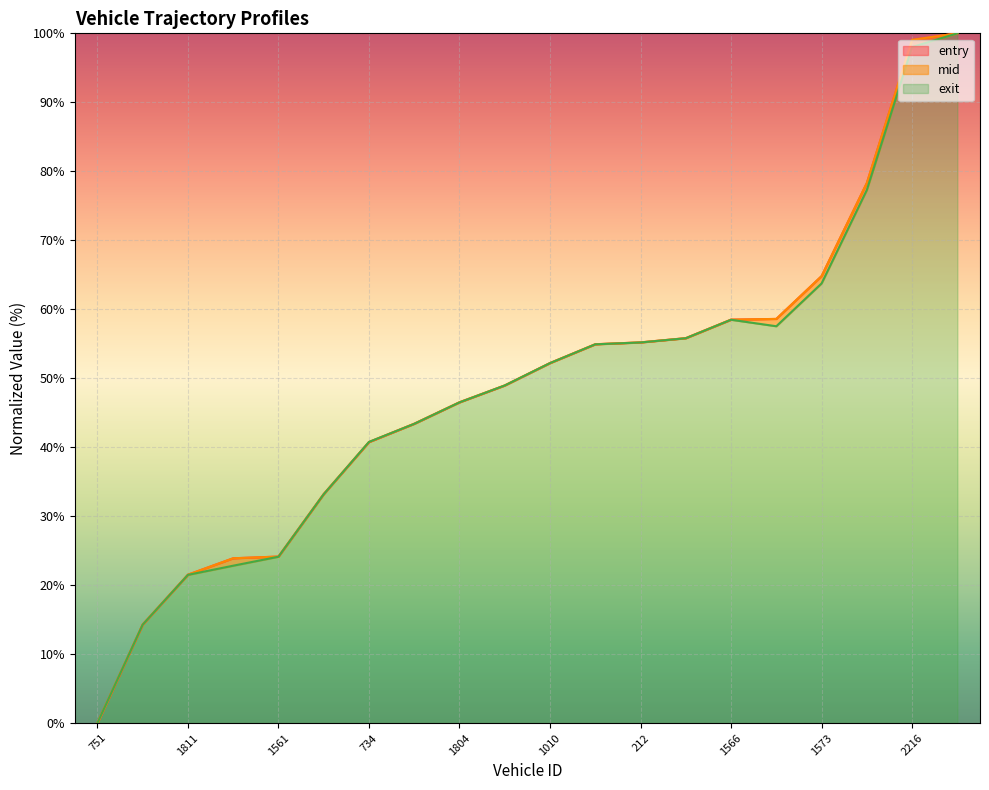

What position from the right is 1811?

18